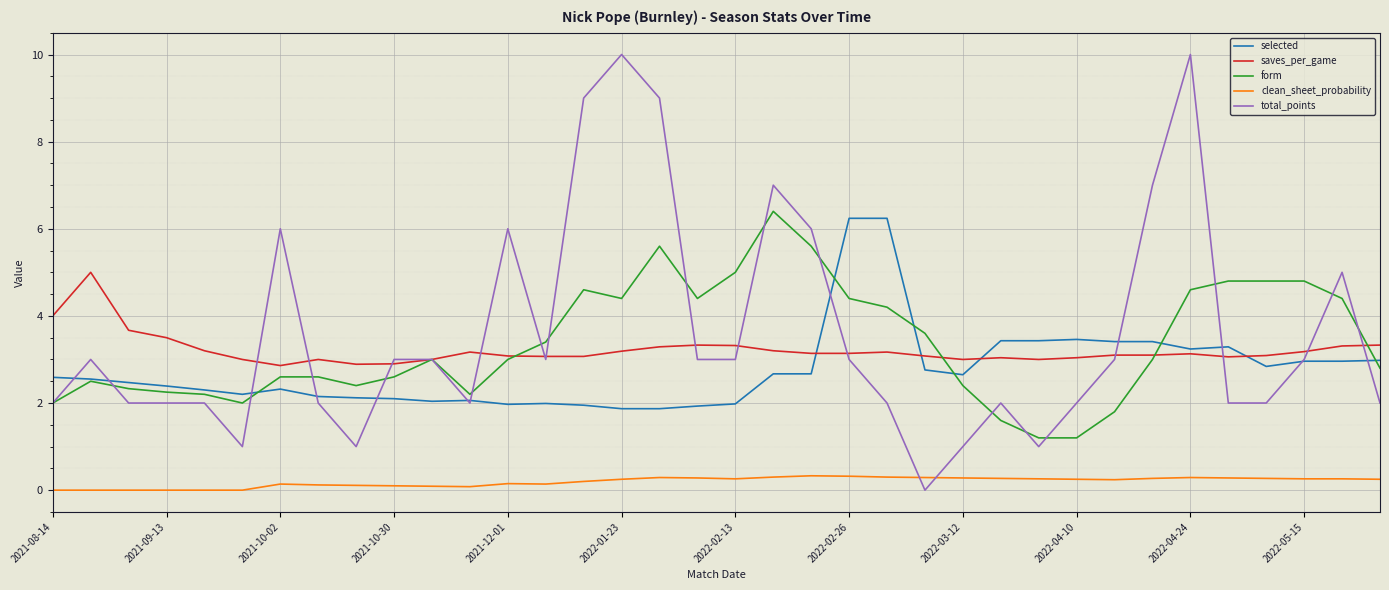

True or false: clean_sheet_probability and selected cross at least once.

False